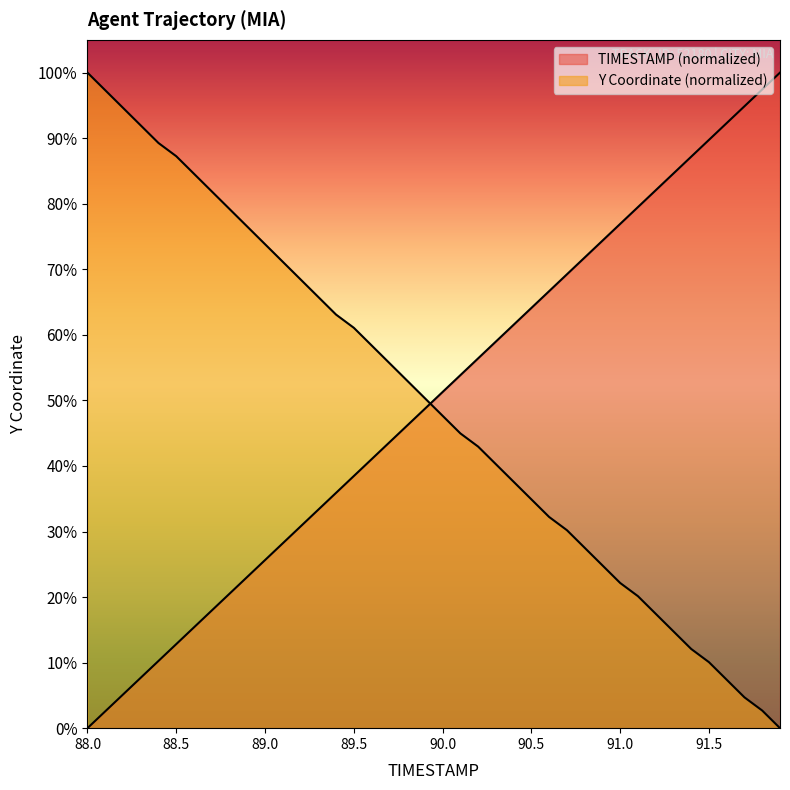

How many intersections are there between TIMESTAMP and Y?

1